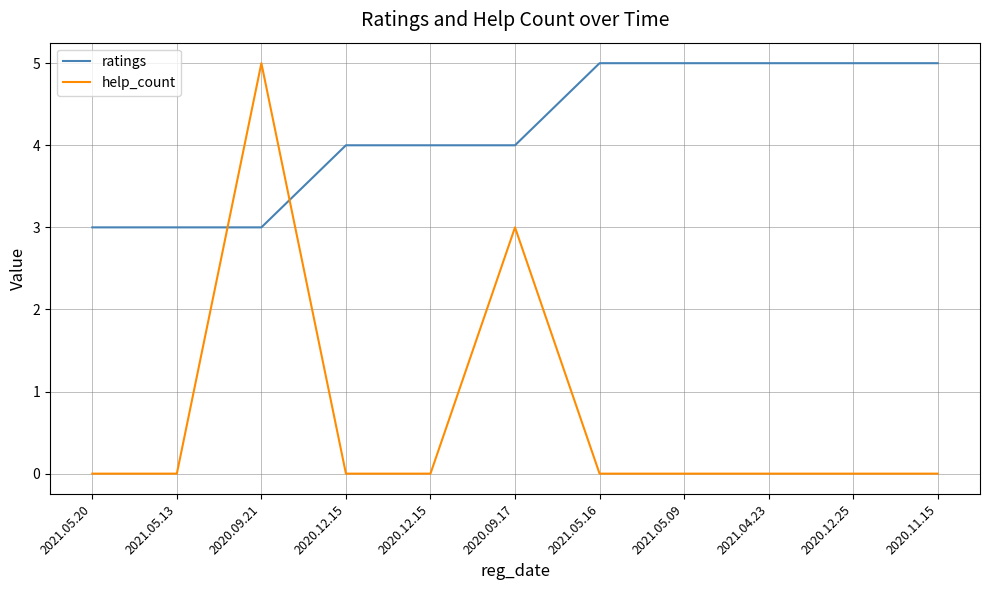

What is the difference between the maximum and minimum values in the ratings series?

2